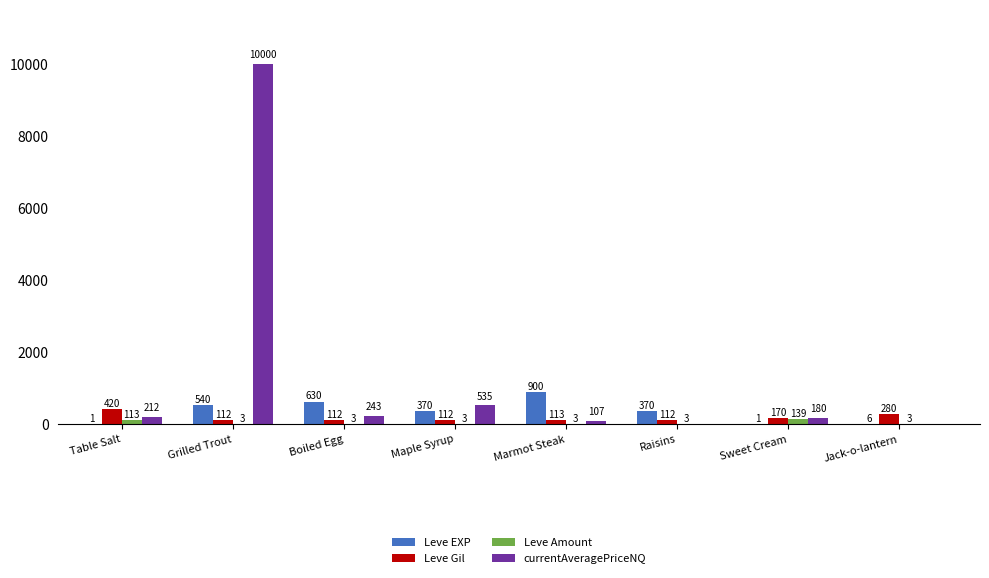

Reading left to right, what are all the values shown in this chart?

Leve EXP: 1	540	630	370	900	370	1	6
Leve Gil: 420	112	112	112	113	112	170	280
Leve Amount: 113	3	3	3	3	3	139	3
currentAveragePriceNQ: 212	10000	243	535	107	0	180	0